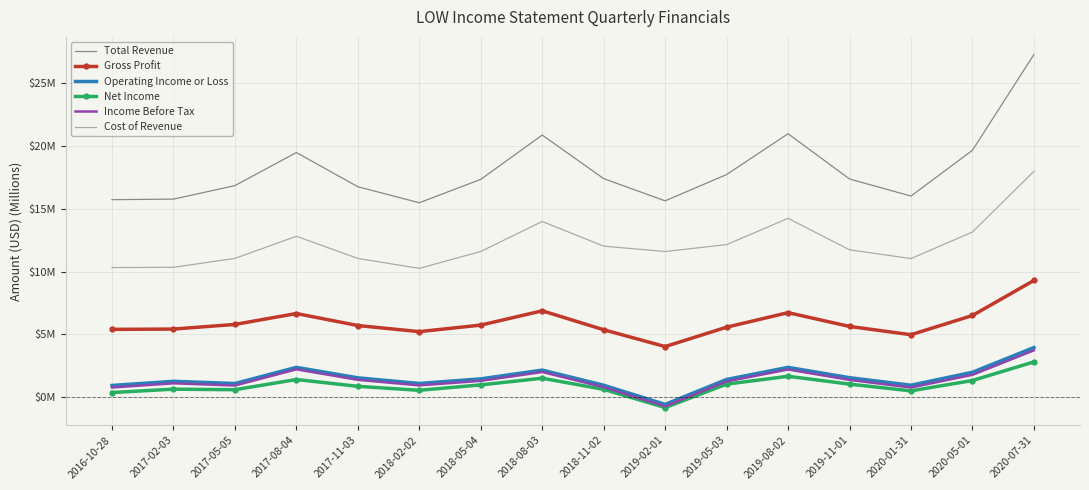

What are all the series names shown in the legend?

Total Revenue, Gross Profit, Operating Income or Loss, Net Income, Income Before Tax, Cost of Revenue